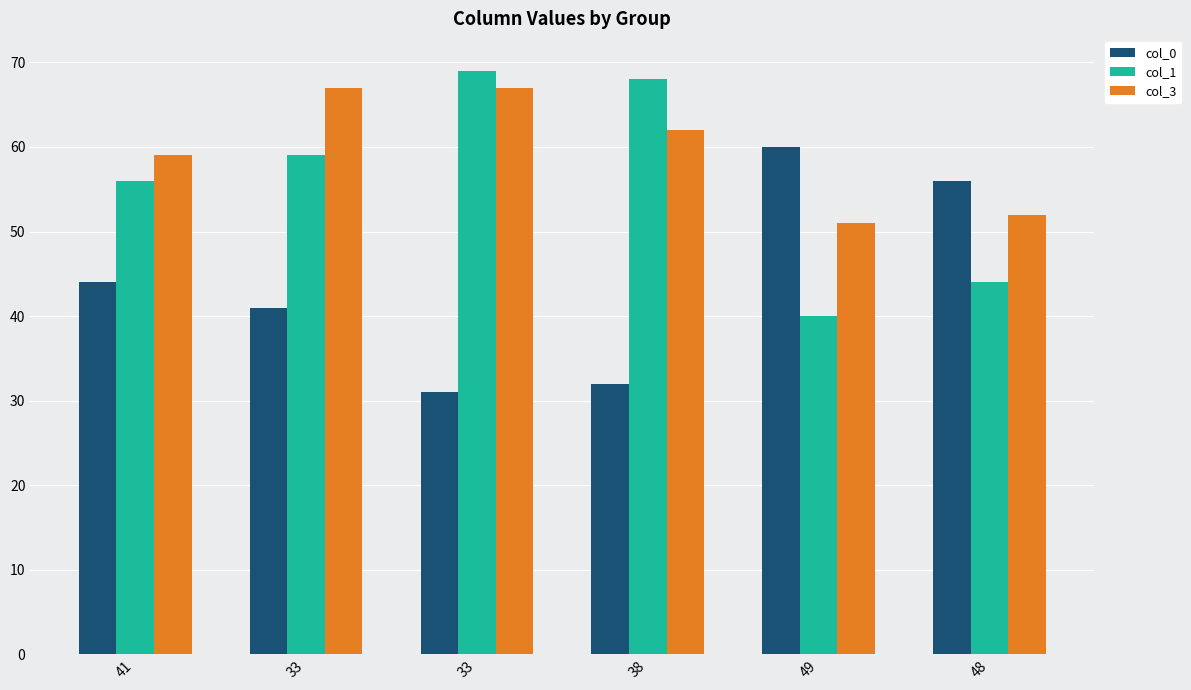

How many distinct data groups are displayed?

3